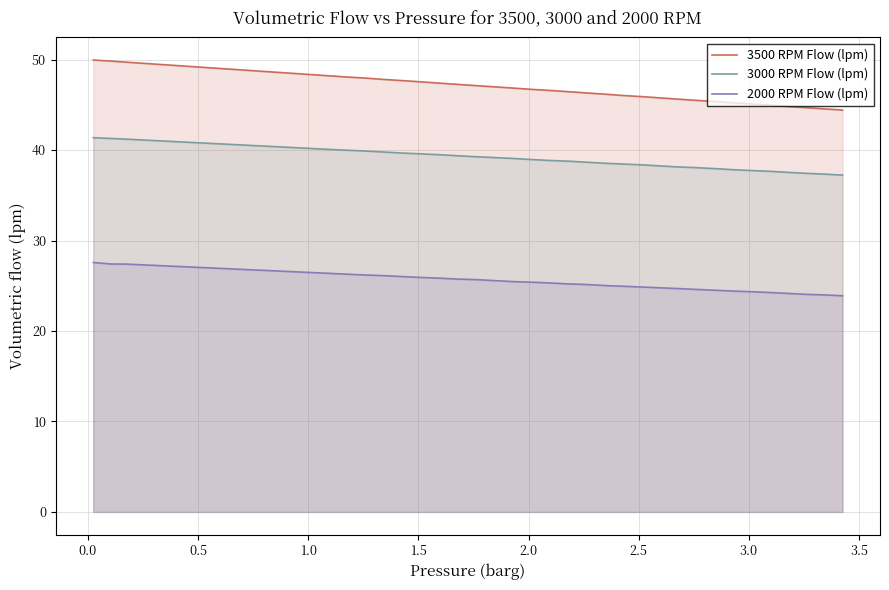

What is the average value of the 2000 RPM Flow (lpm) series?

25.3